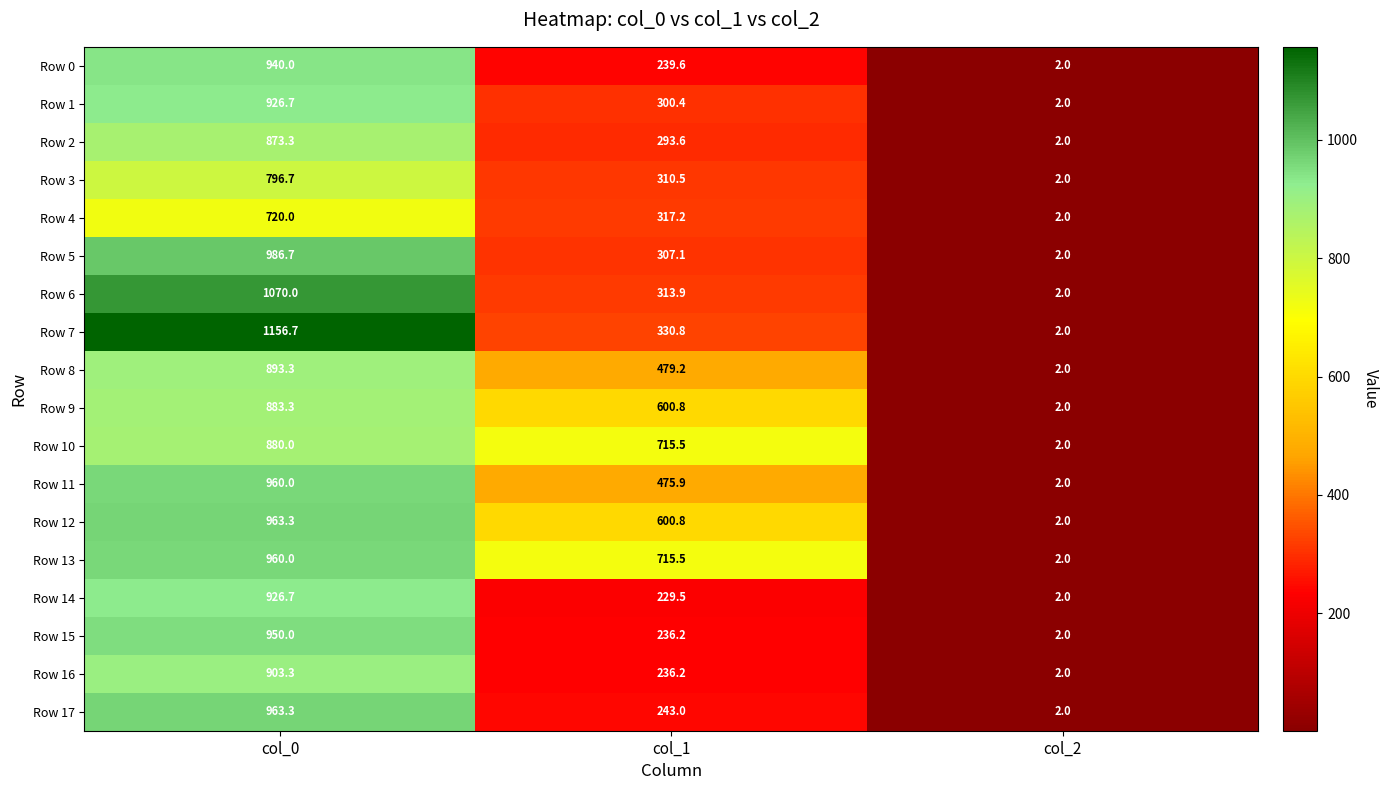

Which category has the highest value across all series?

col_0